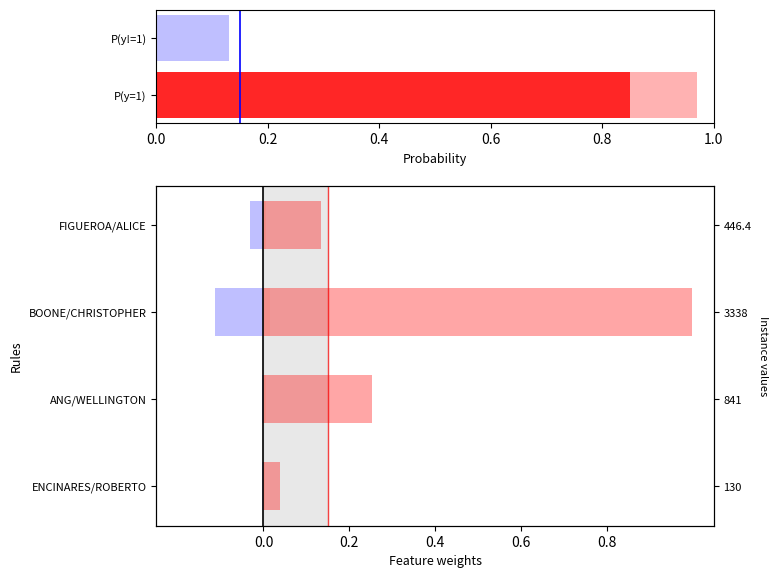

What is the spread (max minus min) of values at FIGUEROA/ALICE?

0.2